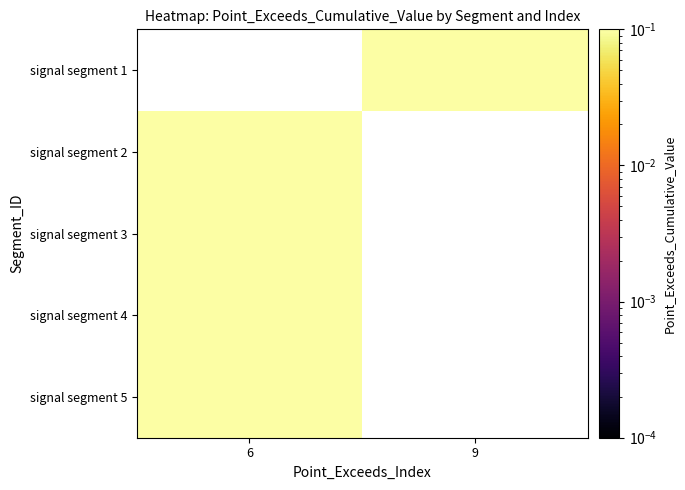

Which series has the widest spread of values?

signal segment 2